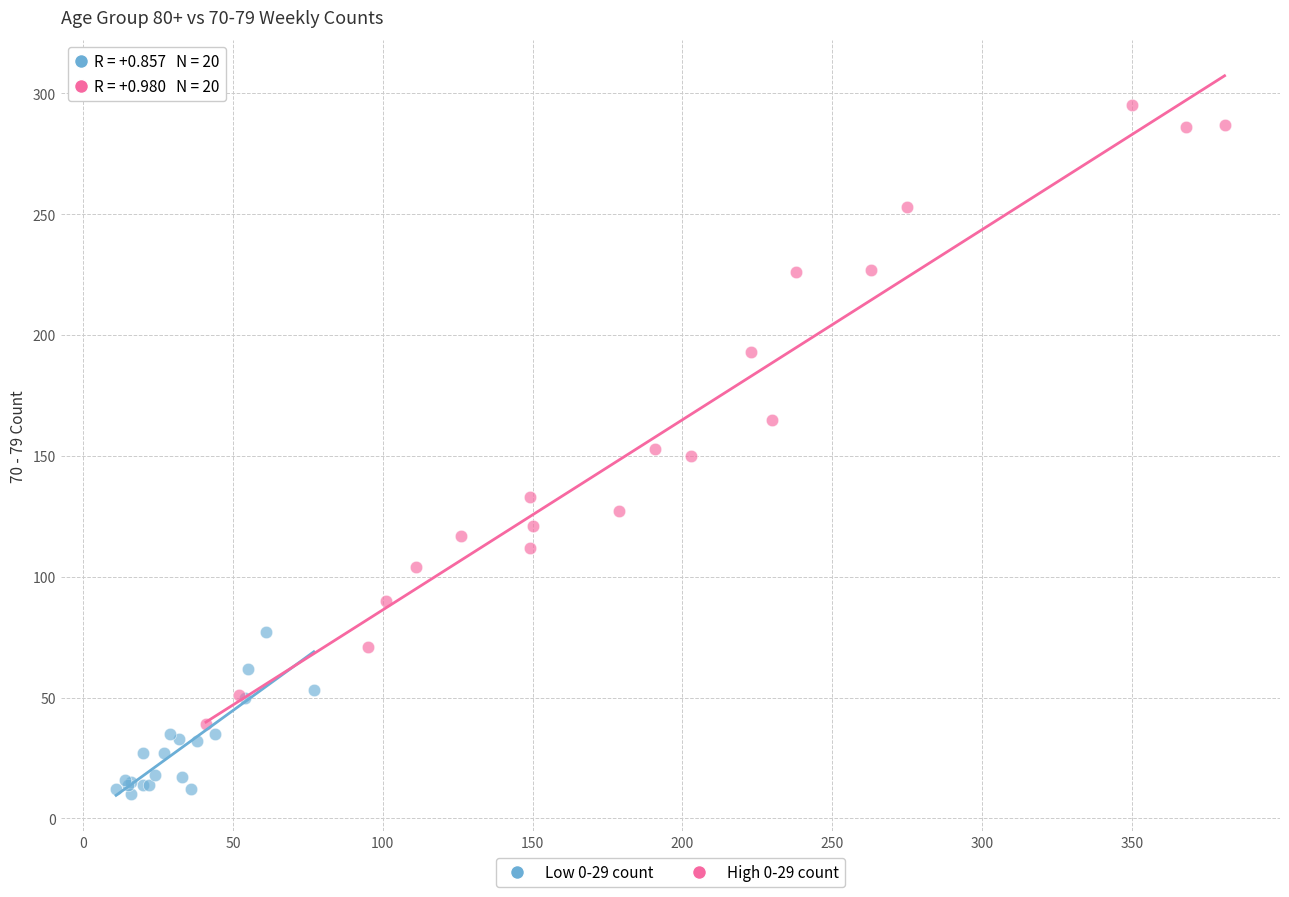

Which series reaches the maximum Y coordinate?

High 0-29 count